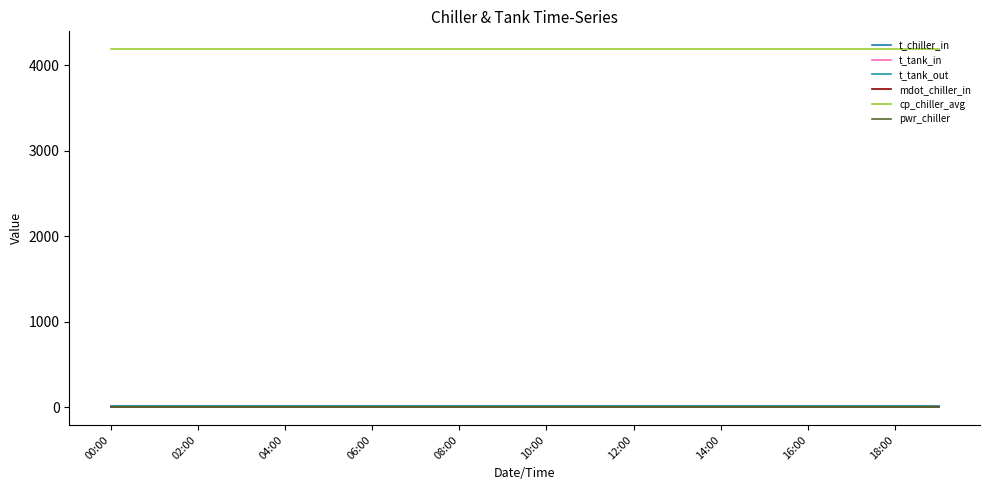

Does the chart display data point markers on the line(s)?

No